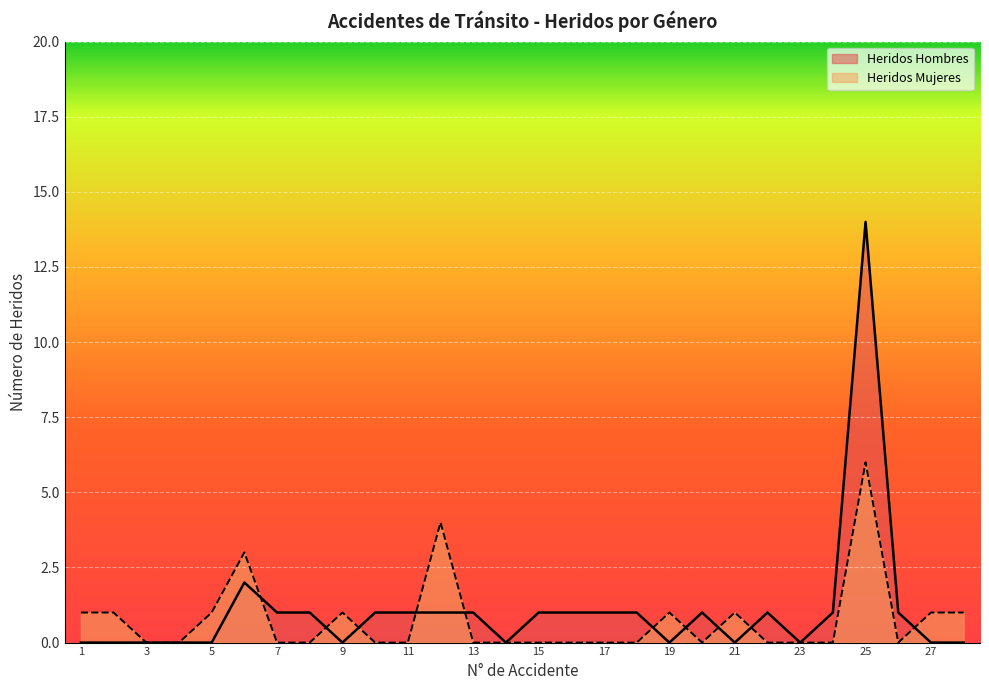

What is the difference between the second highest and second lowest values in the Heridos Mujeres series?

4